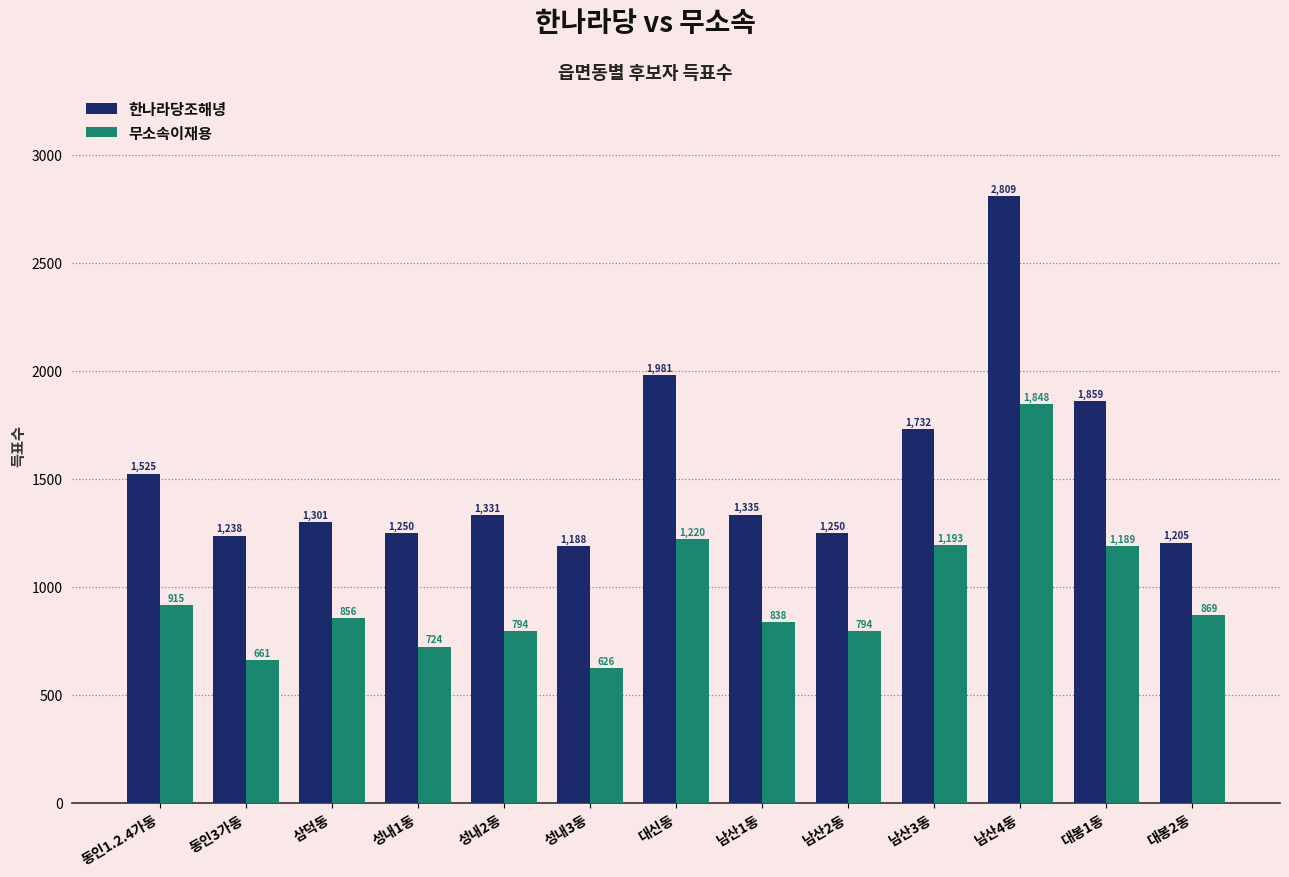

At how many categories does at least one series exceed 2548?

1